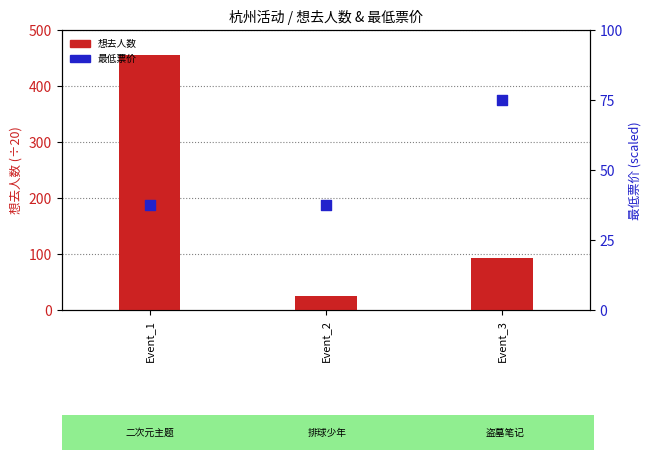

Which series has the largest Y range (max minus min)?

想去人数(÷20)